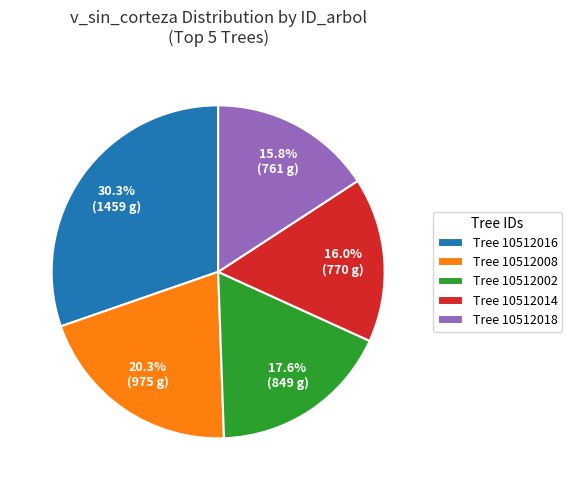

Does any single category account for the majority?

No